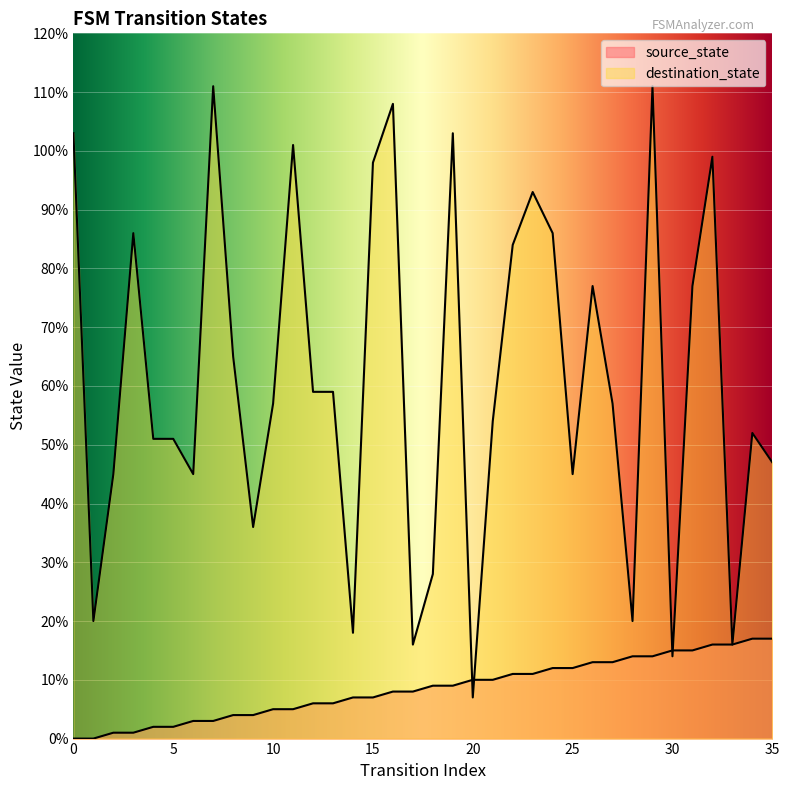

What is the value of the source_state point at the 35th from the left?

17